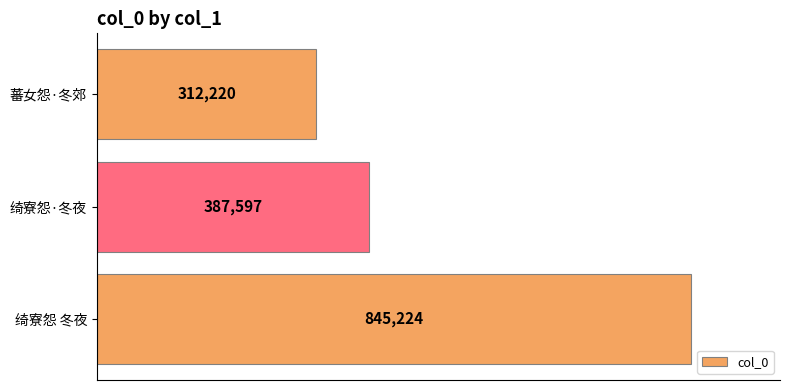

Reading top to bottom, list all the values displayed in this chart.

蕃女怨·冬郊=312220	绮寮怨·冬夜=387597	绮寮怨 冬夜=845224